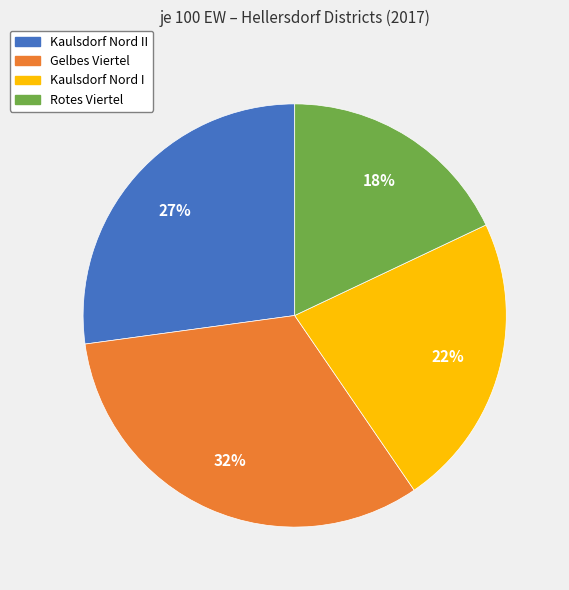

To the nearest percent, what is the difference between the largest and smallest slice percentages?

14%